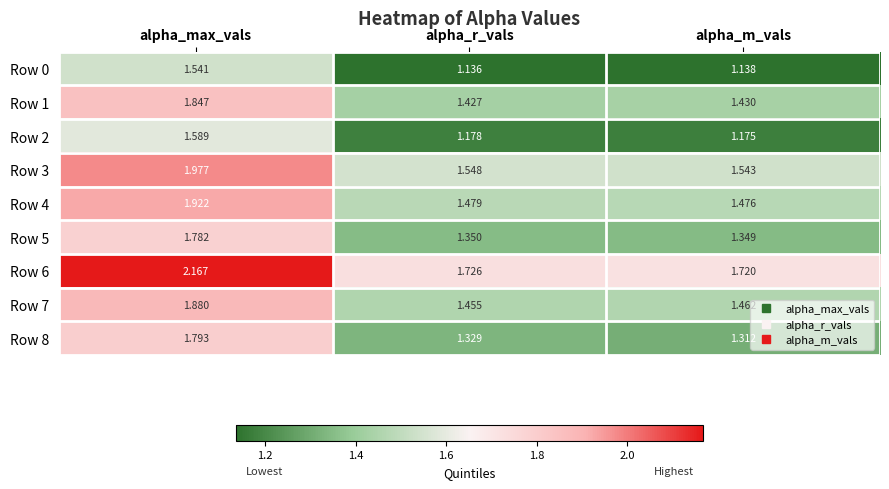

Which category has the lowest value across all series?

alpha_r_vals